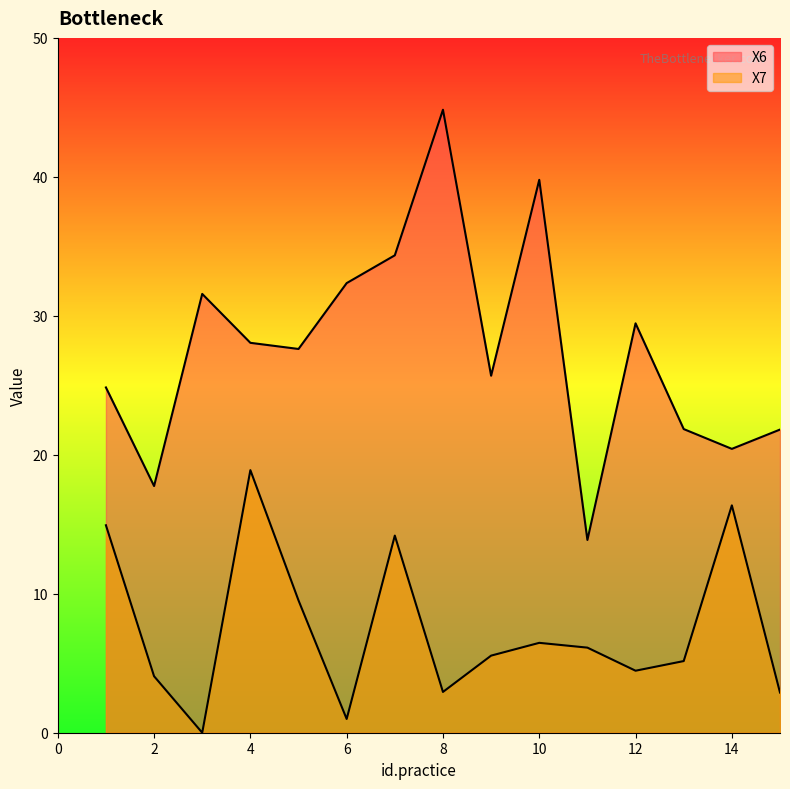

Count the number of categories in the chart.

15